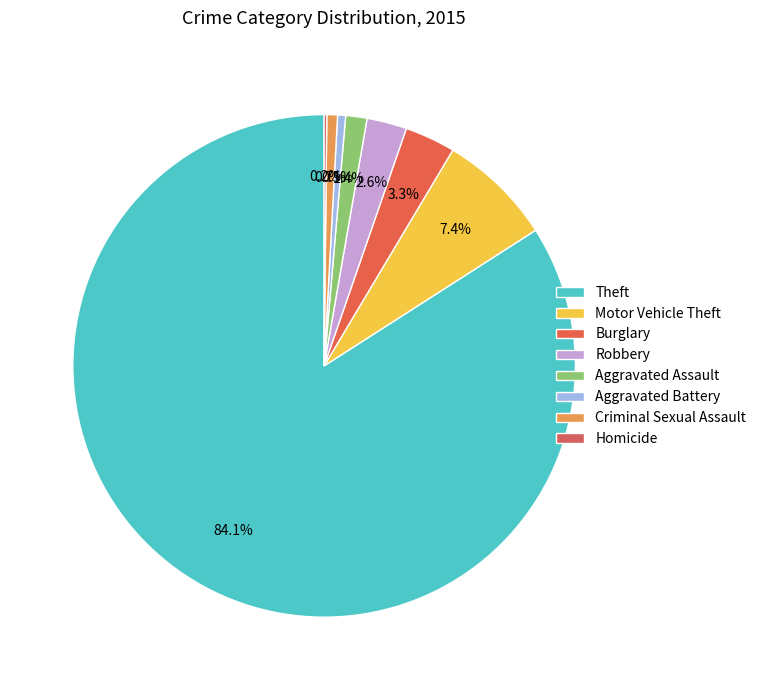

What is the smallest slice in the pie chart?

Homicide